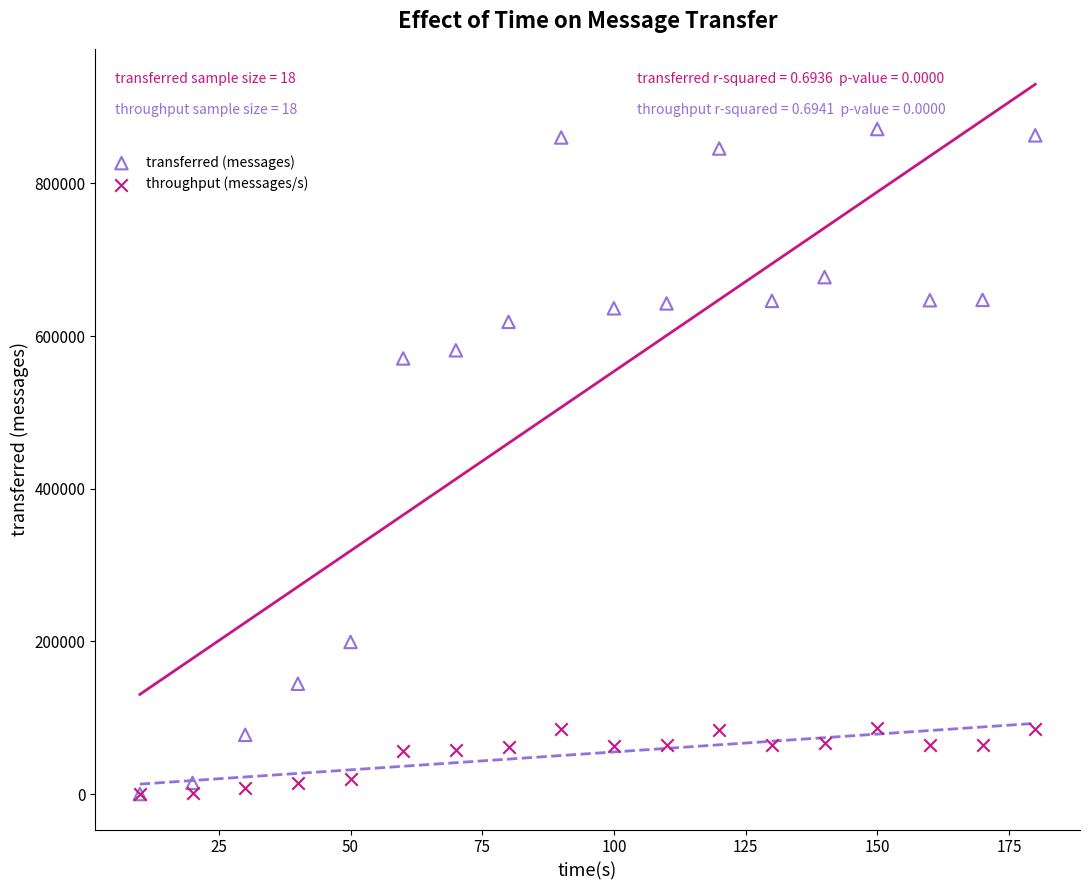

Across all series, what Y value is closest to 435670?

570780